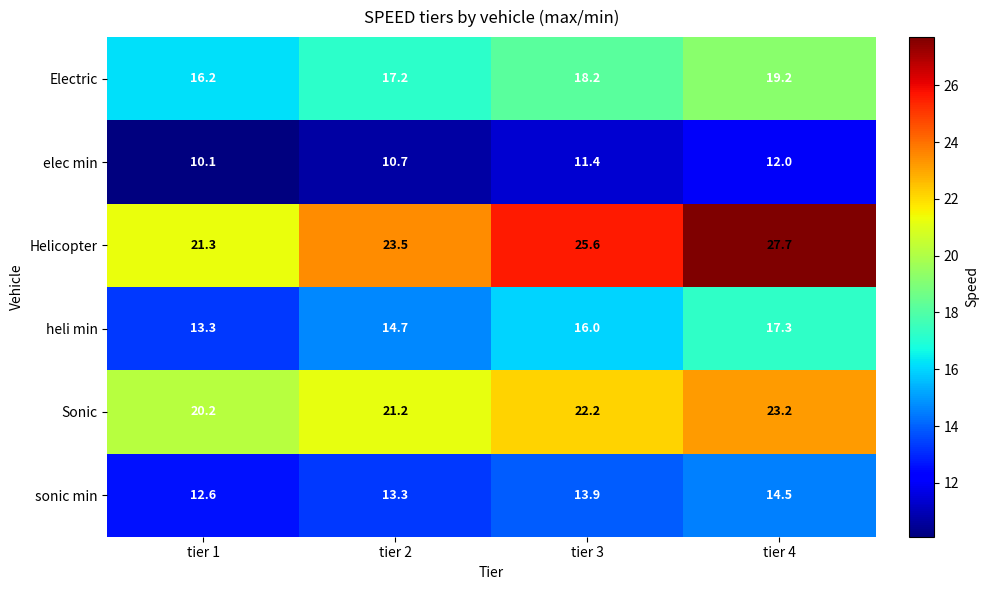

What is the difference between the Helicopter values at tier 2 and tier 4?

4.2